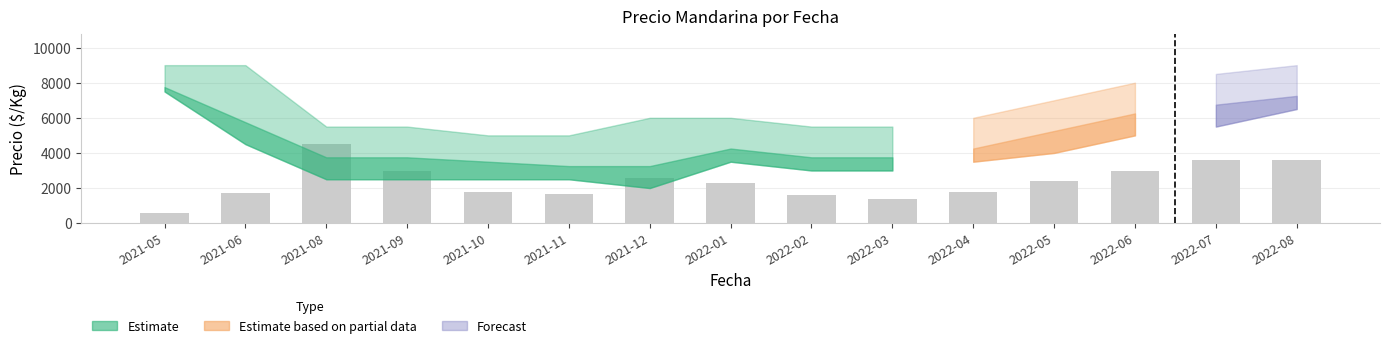

What is the value of the 2nd bar from the left?

1712.4